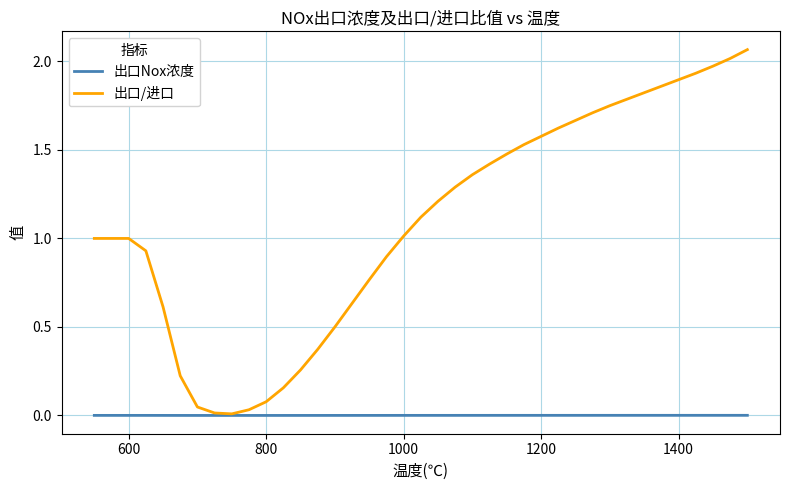

At how many categories does at least one series exceed 2?

2